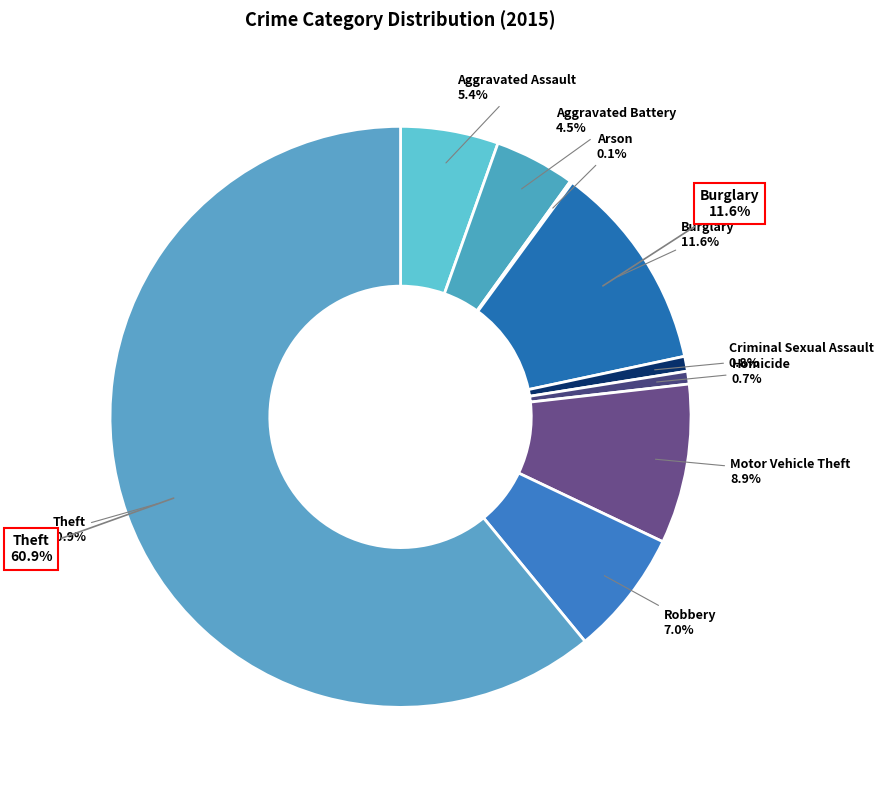

What is the change in value from Homicide to Robbery?

+53